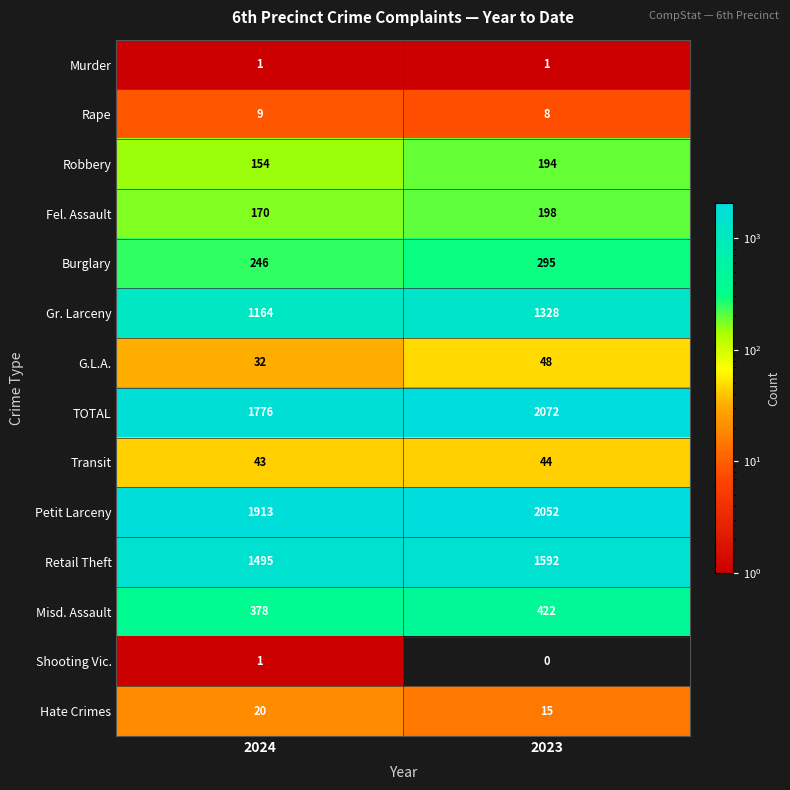

Reading left to right, extract all data points from this chart.

Murder: 1	1
Rape: 9	8
Robbery: 154	194
Fel. Assault: 170	198
Burglary: 246	295
Gr. Larceny: 1164	1328
G.L.A.: 32	48
TOTAL: 1776	2072
Transit: 43	44
Petit Larceny: 1913	2052
Retail Theft: 1495	1592
Misd. Assault: 378	422
Shooting Vic.: 1	0
Hate Crimes: 20	15